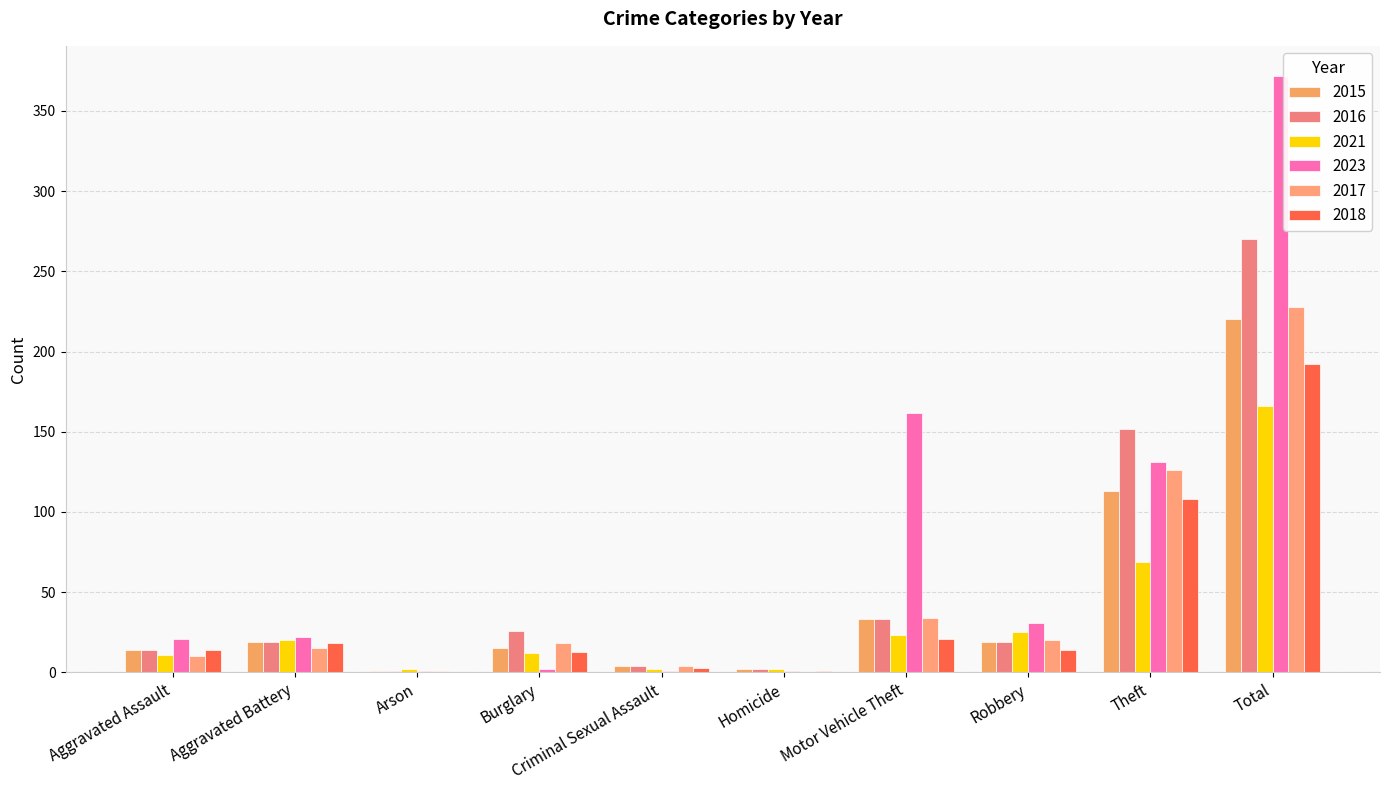

What position from the left is Arson?

3